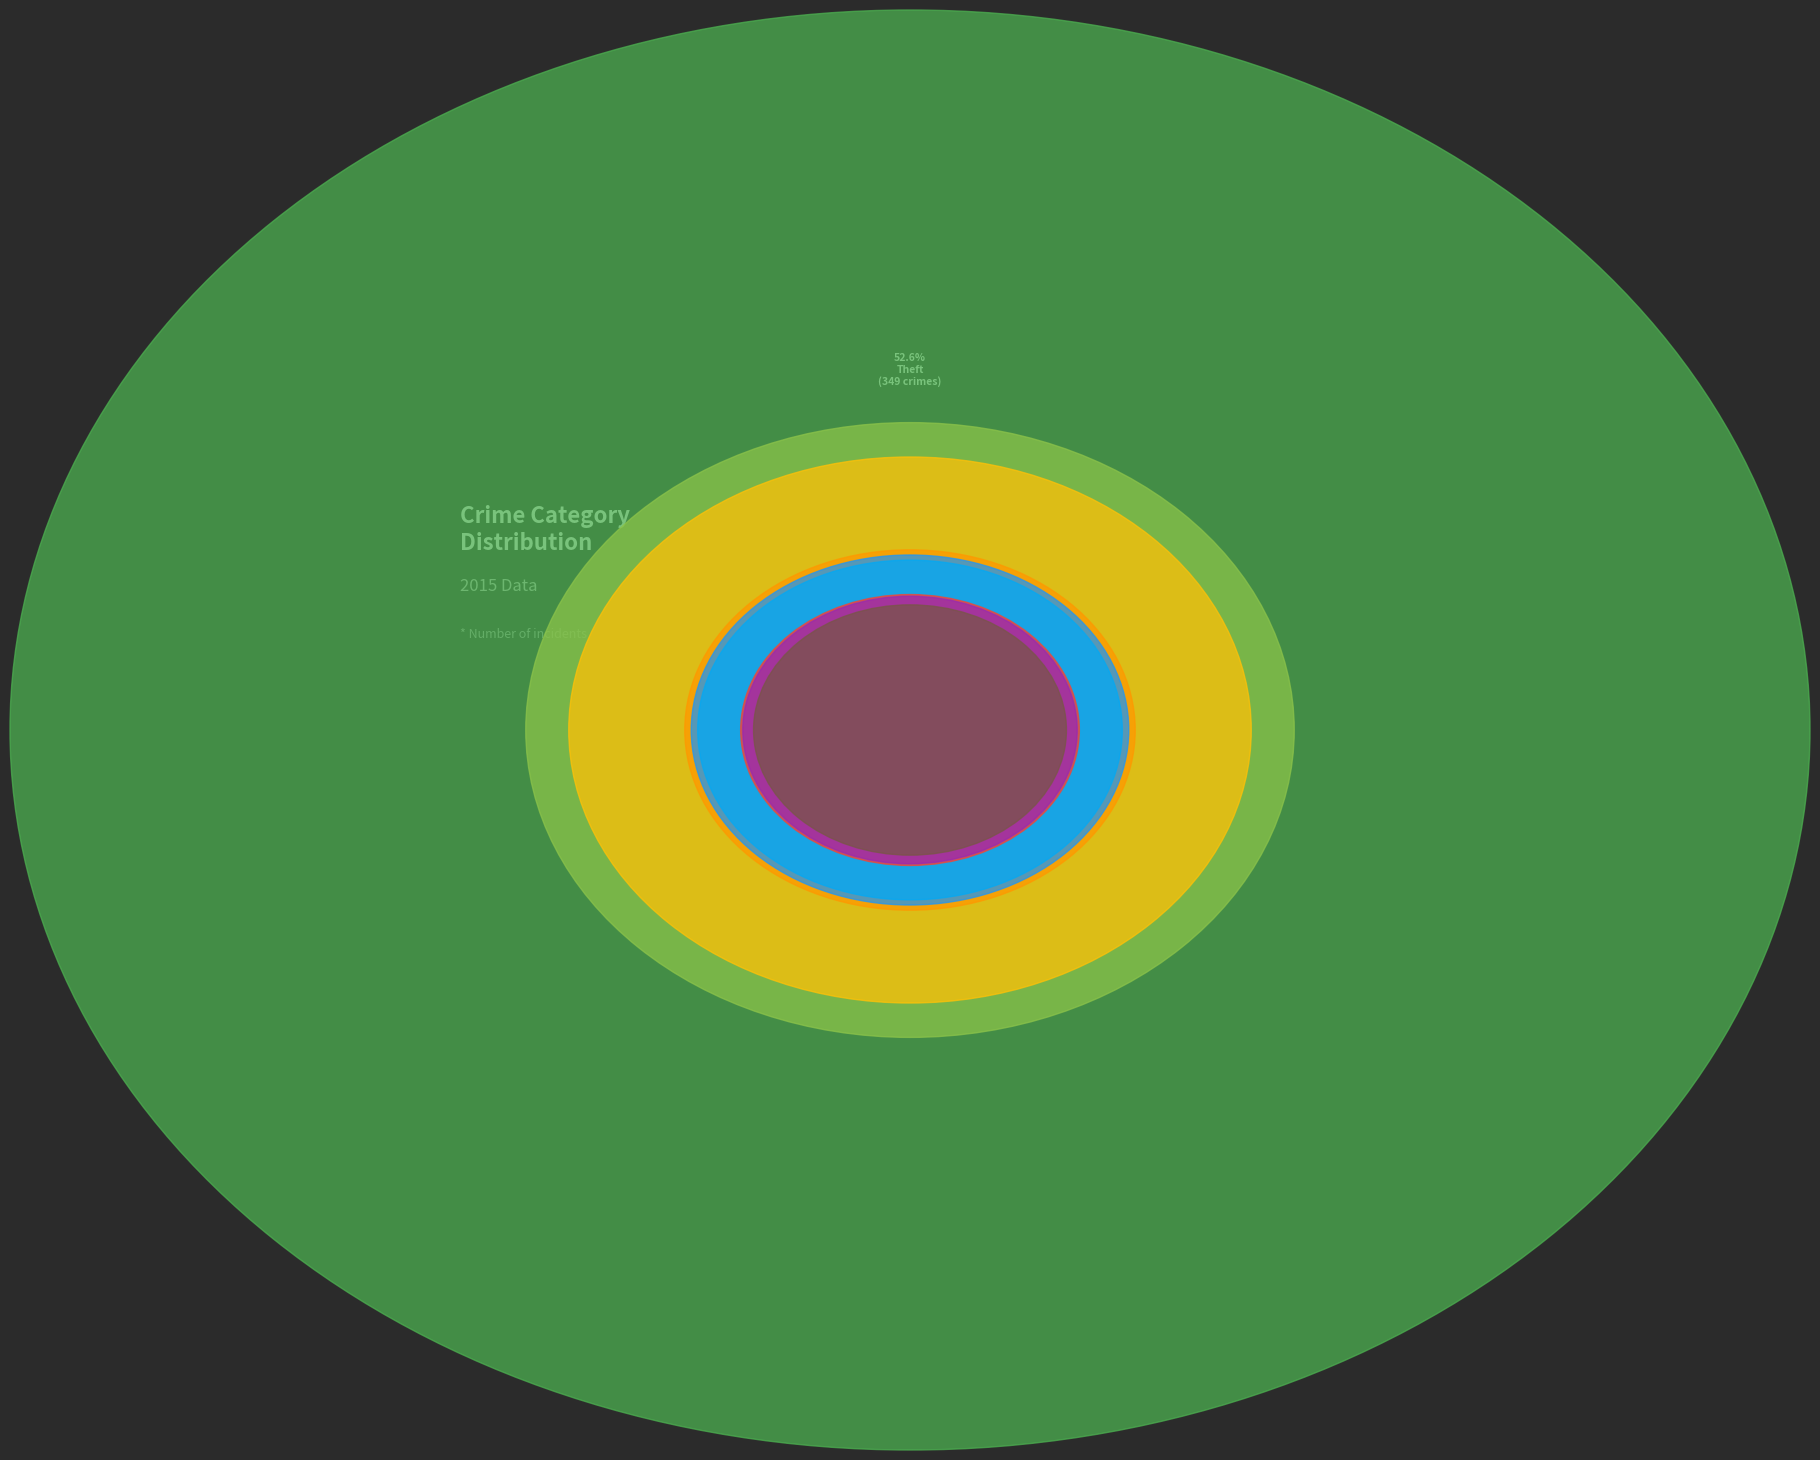

To the nearest percent, what percentage of the pie is Theft?

53%